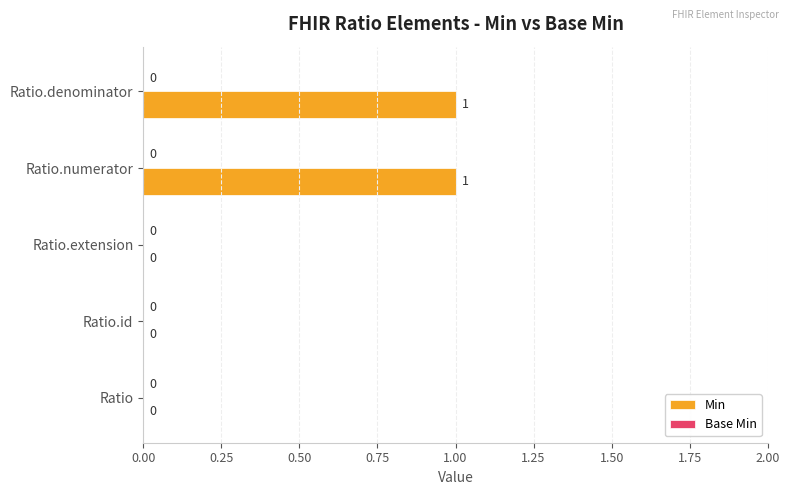

The chart shows a value of 1 at Ratio. True or false?

False